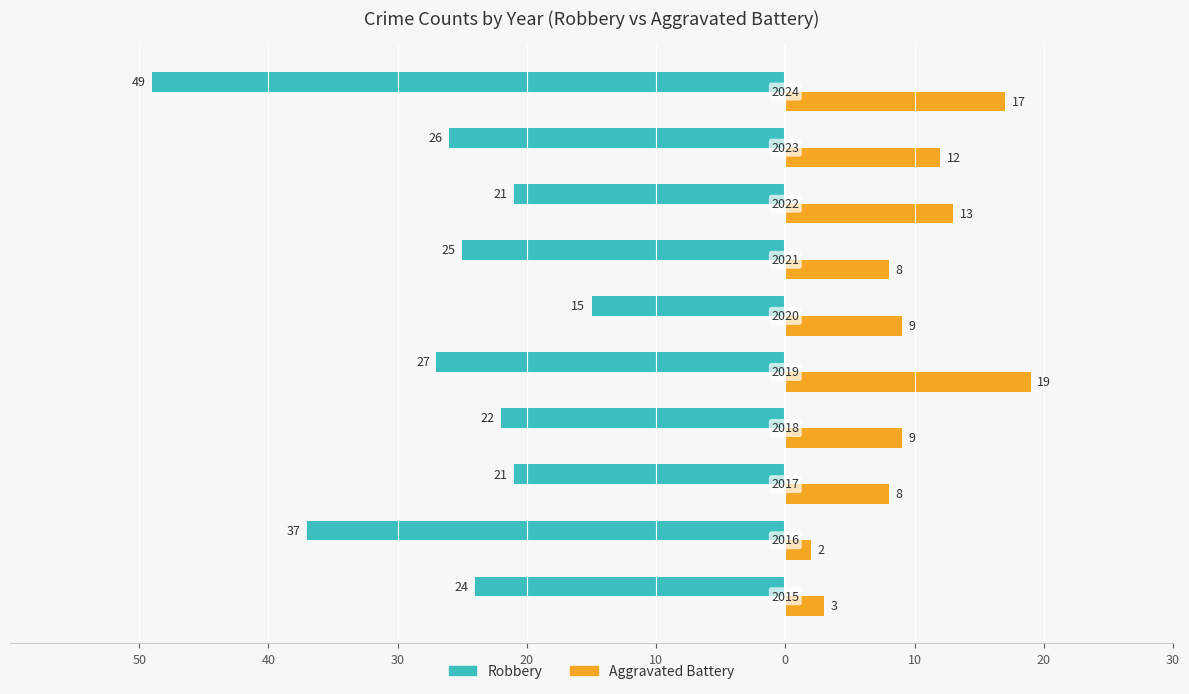

What are all the series names shown in the legend?

Robbery, Aggravated Battery